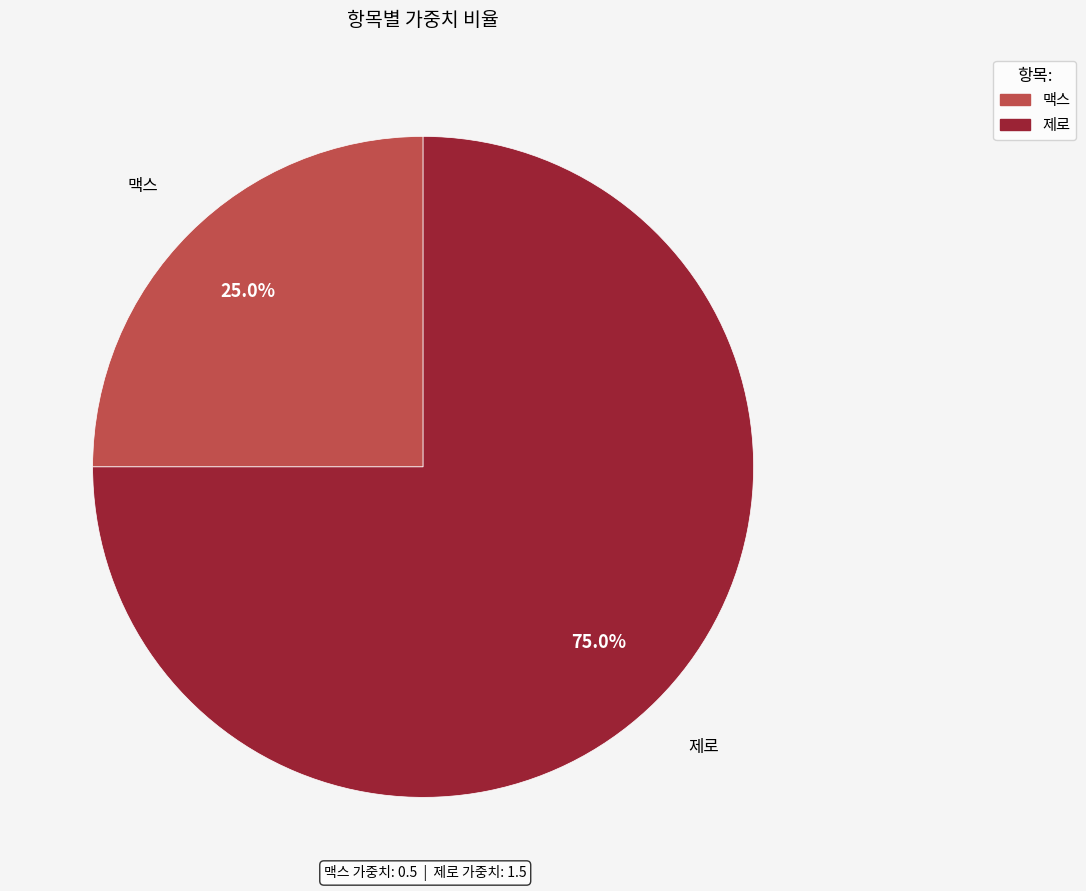

Approximately how many times larger is the value at 맥스 compared to 제로?

0.3